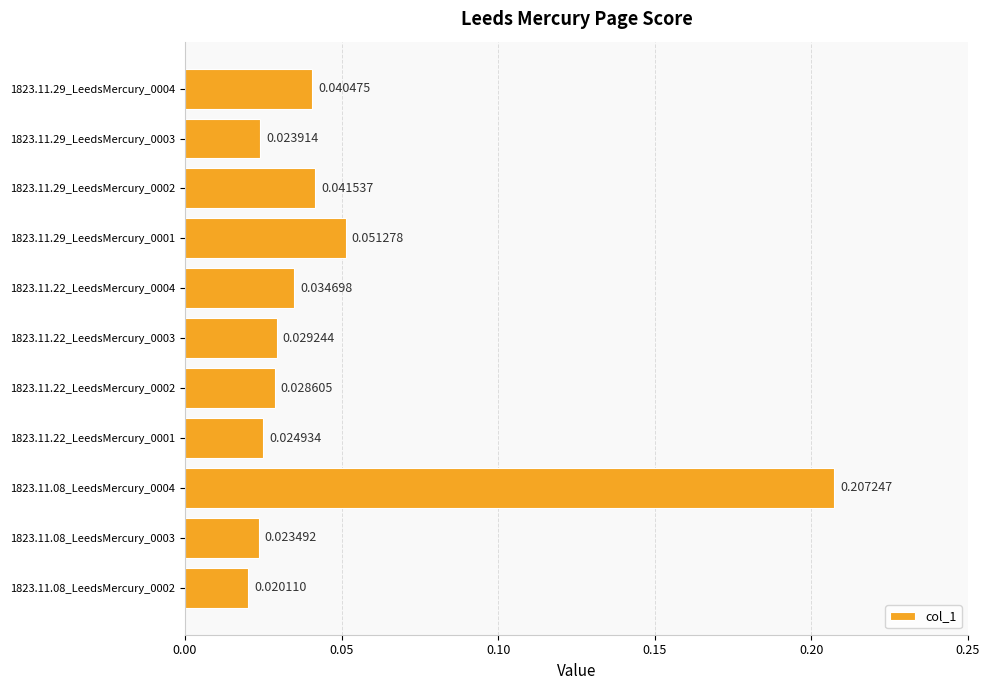

Between 1823.11.08_LeedsMercury_0004 and 1823.11.22_LeedsMercury_0004, which is larger?

1823.11.08_LeedsMercury_0004